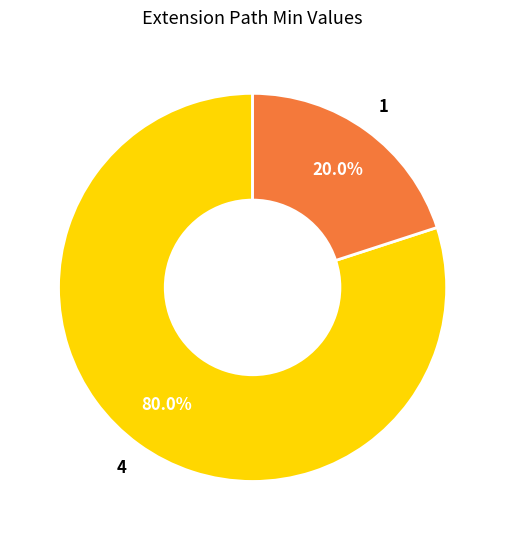

Does any single category account for the majority?

Yes